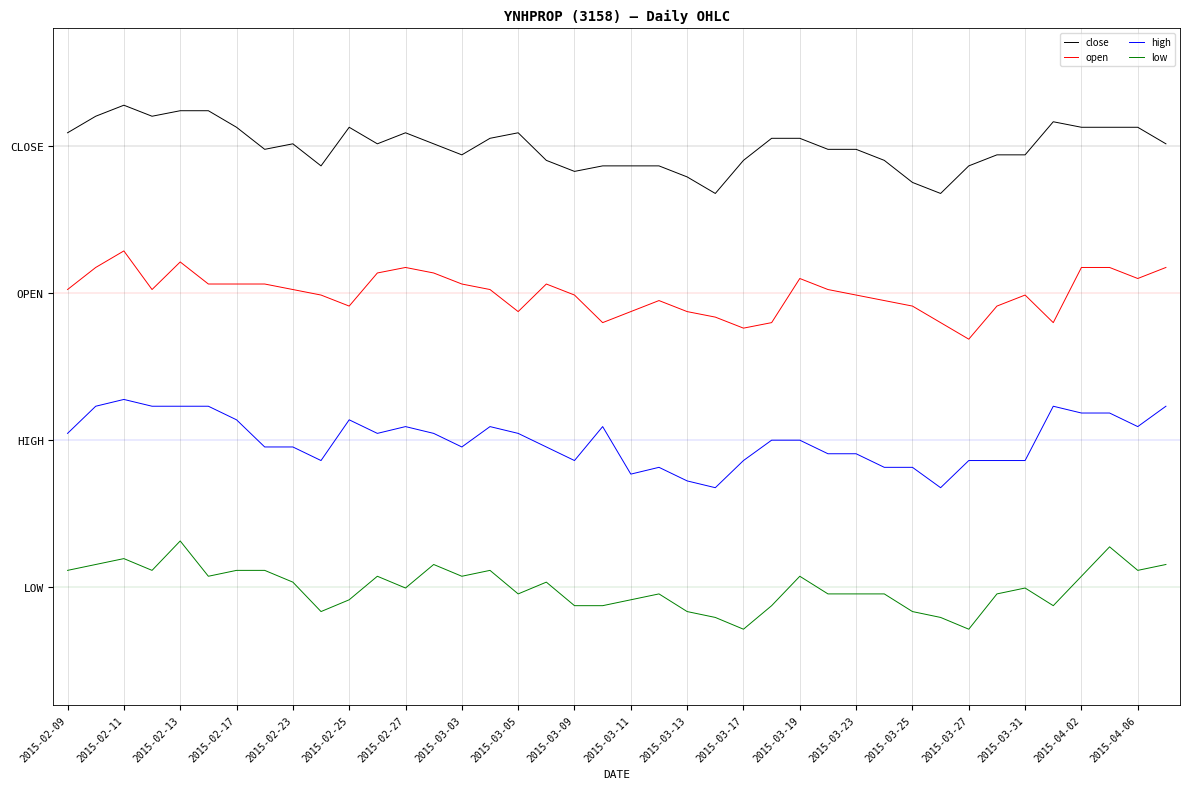

Does the chart display data point markers on the line(s)?

No